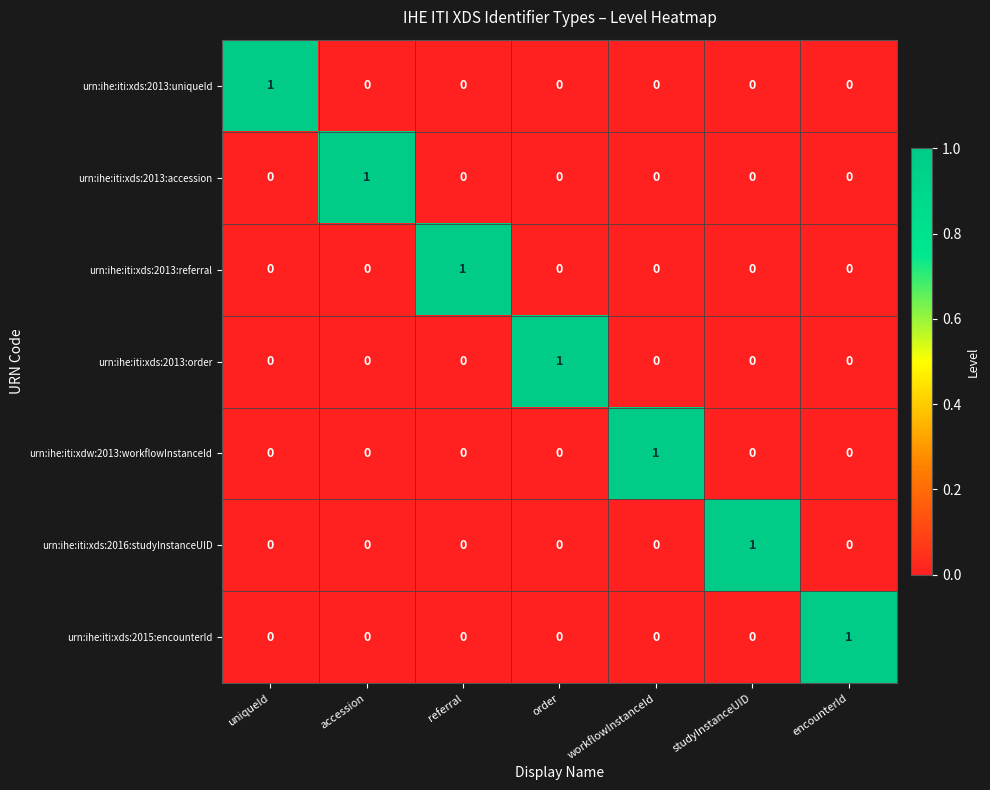

How many values in urn:ihe:iti:xds:2013:referral are above zero?

1